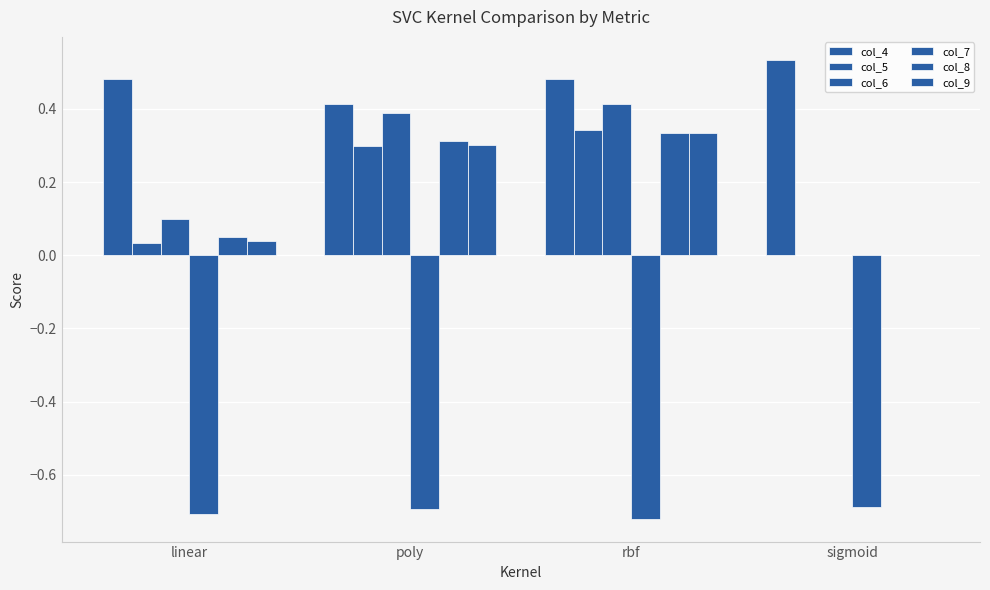

What is the lowest value of the col_7 series?

-0.7